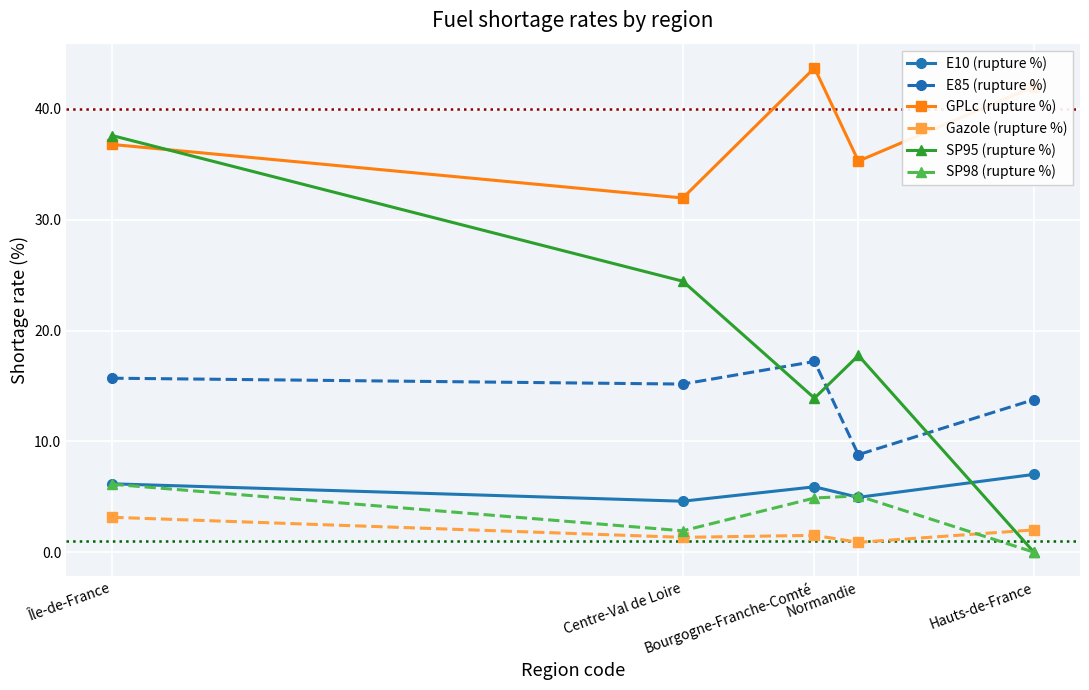

What value does the GPLc (rupture %) series have at Hauts-de-France?

42.0